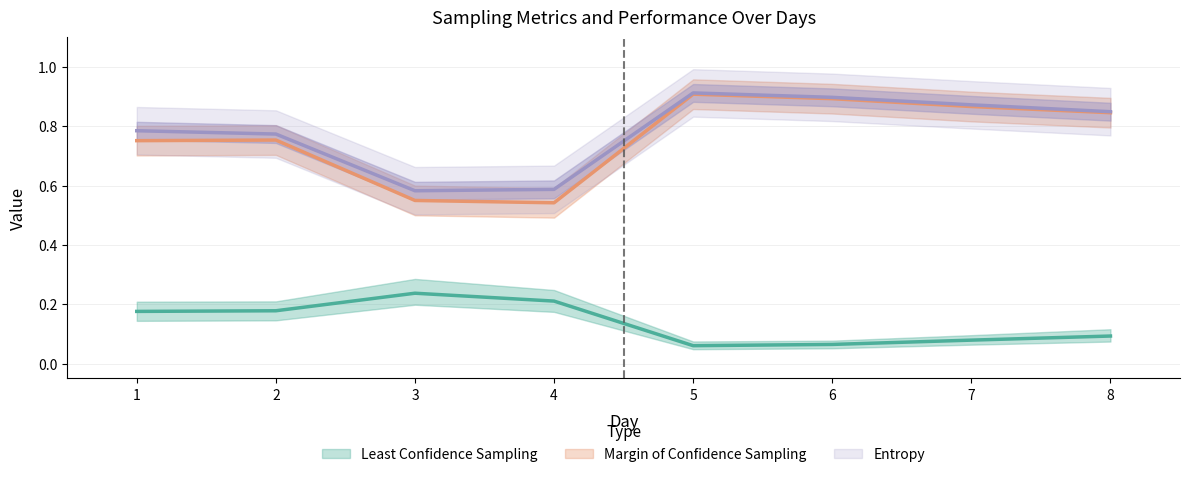

True or false: f1_macro and Least Confidence Sampling cross at least once.

False